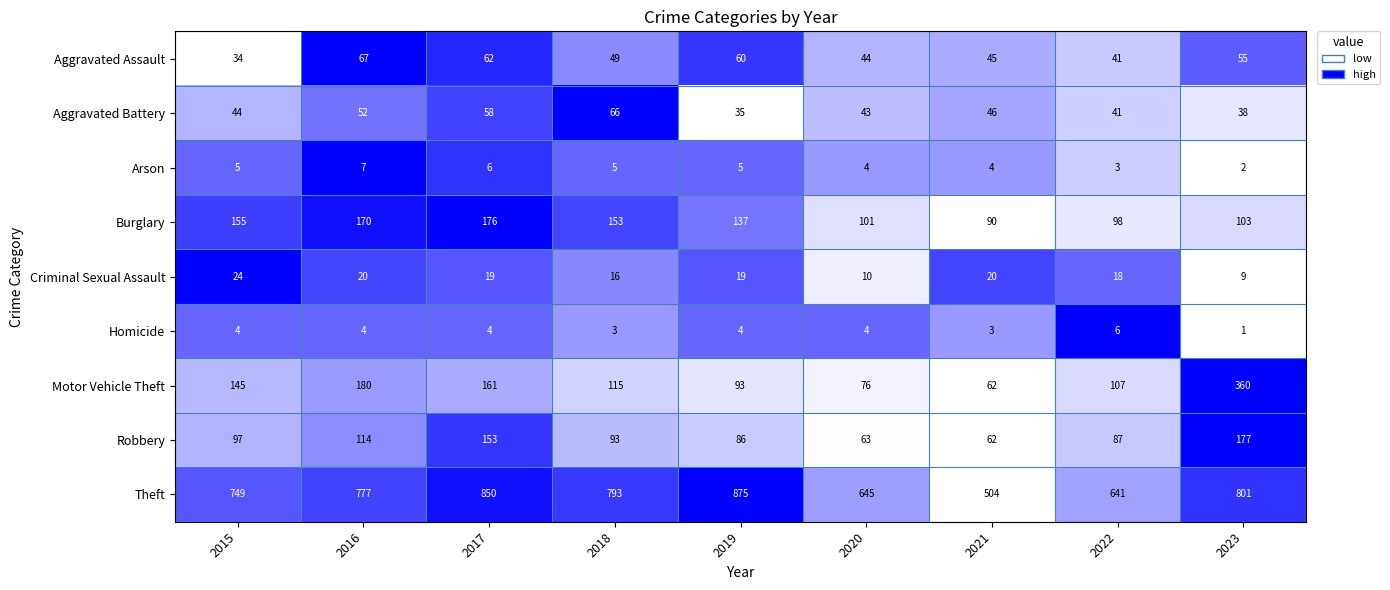

What is the difference between the second highest and minimum values in the Theft series?

346